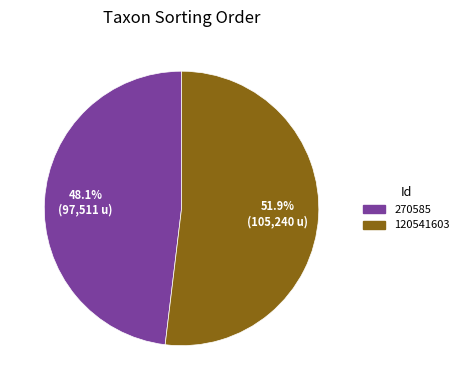

To the nearest percent, what is the difference between the 120541603 and 270585 slice percentages?

4%